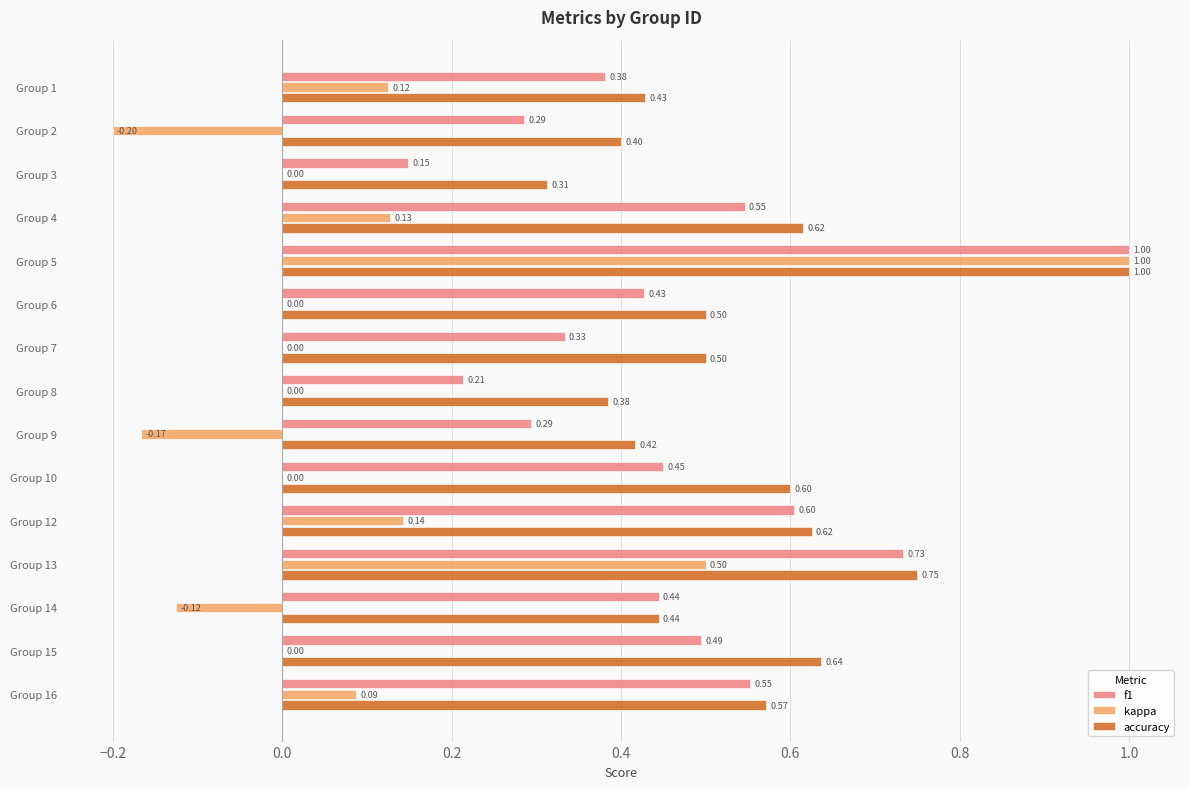

Between Group 8 and Group 16, which series saw the biggest shift?

f1